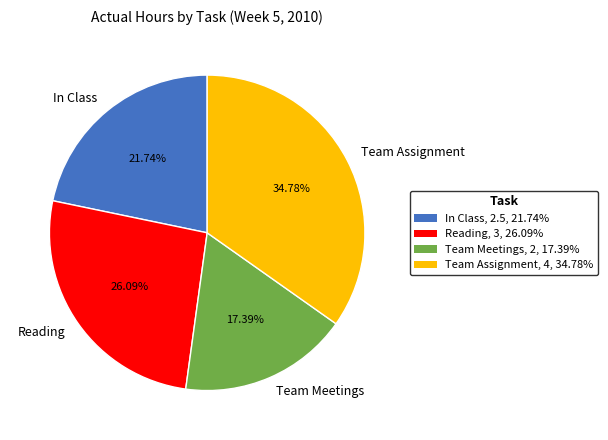

Is Team Meetings the majority of the pie?

No